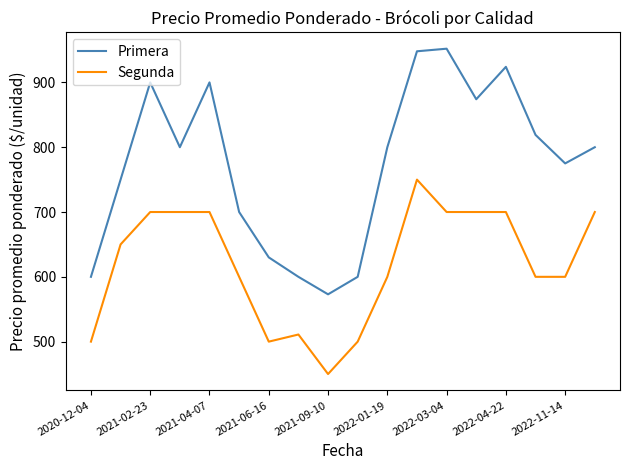

Reading right to left, extract all data points from this chart.

Primera: 800	775	819	924	874	952	948	800	600	573	600	630	700	900	800	900	750	600
Segunda: 700	600	600	700	700	700	750	600	500	450	511	500	600	700	700	700	650	500